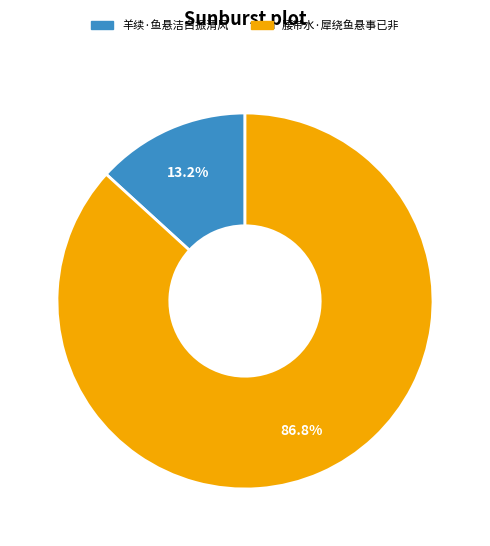

What percentage is the 羊续·鱼悬洁白振清风 slice, to the nearest percent?

13%